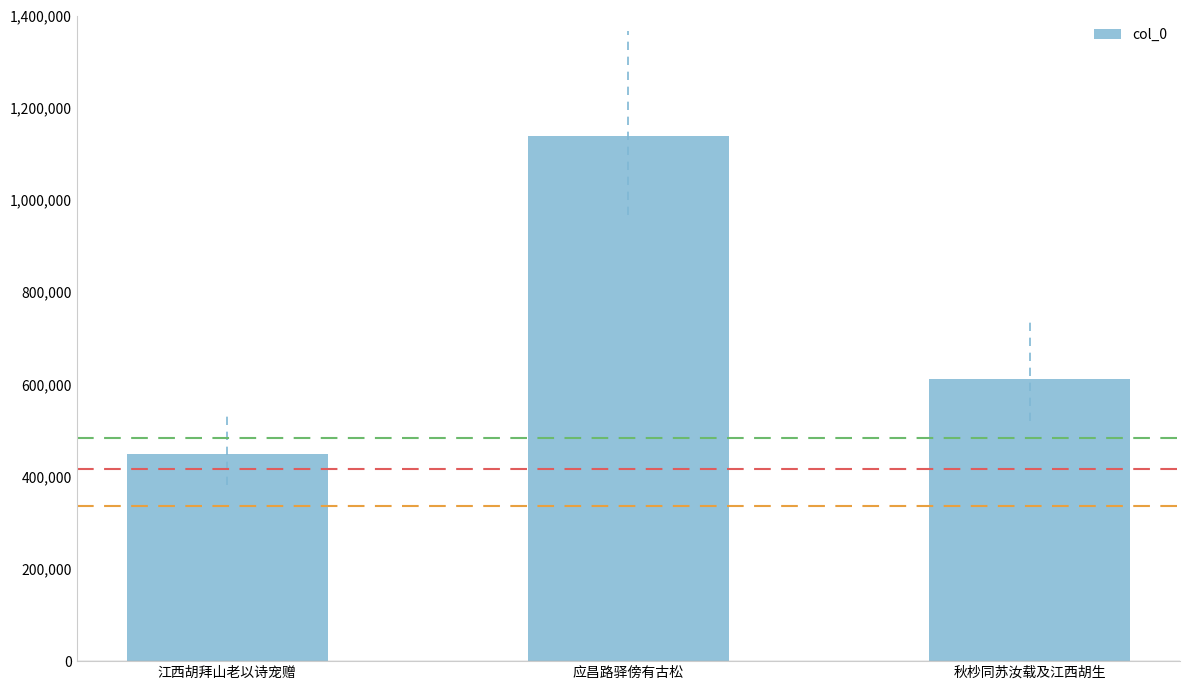

Does the chart contain stacked bars?

No